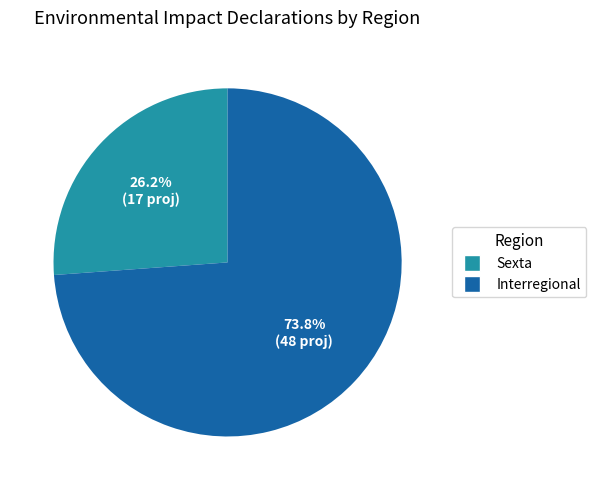

How many slices are in this pie chart?

2